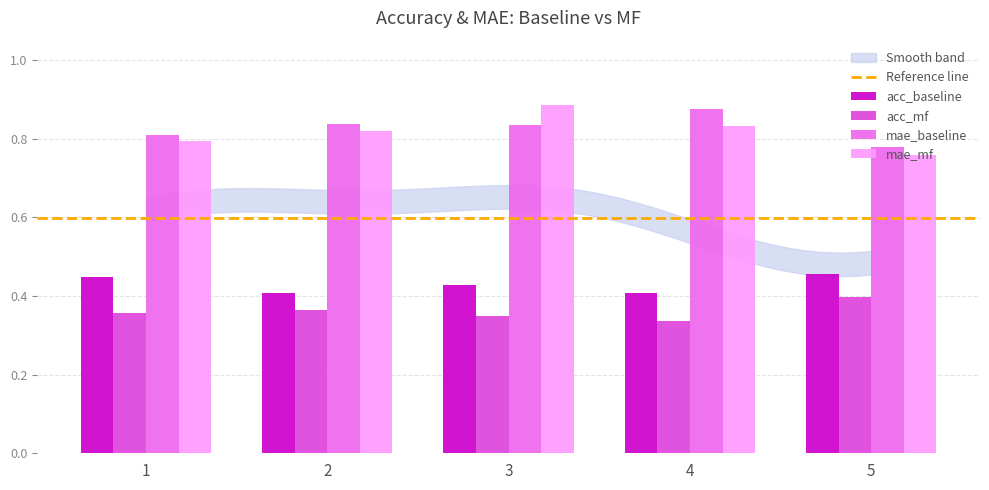

At how many categories does at least one series exceed 0?

5